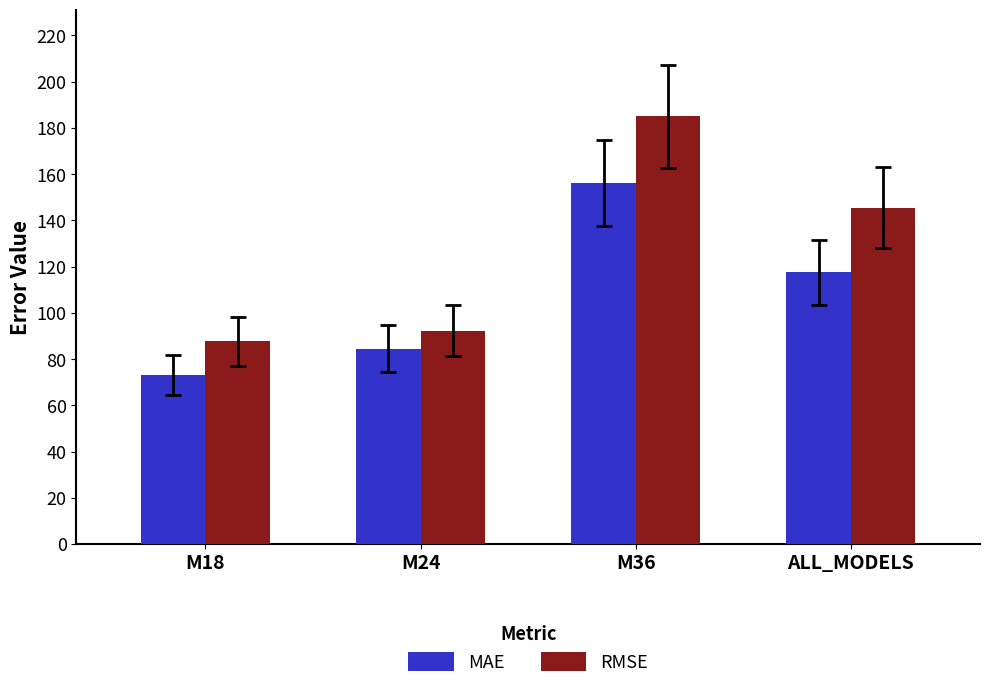

How many values in the RMSE series are below 145?

2